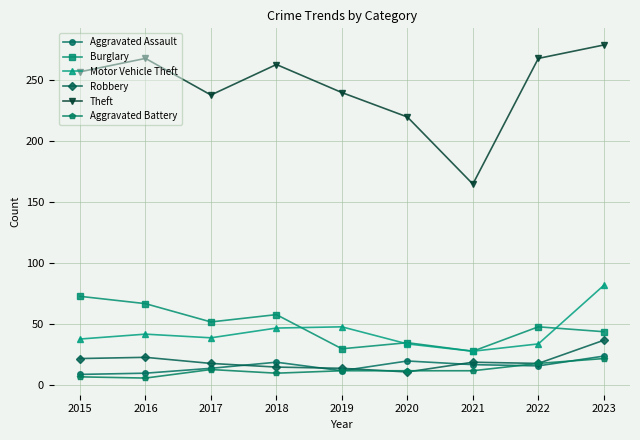

At how many categories does at least one series exceed 171?

8